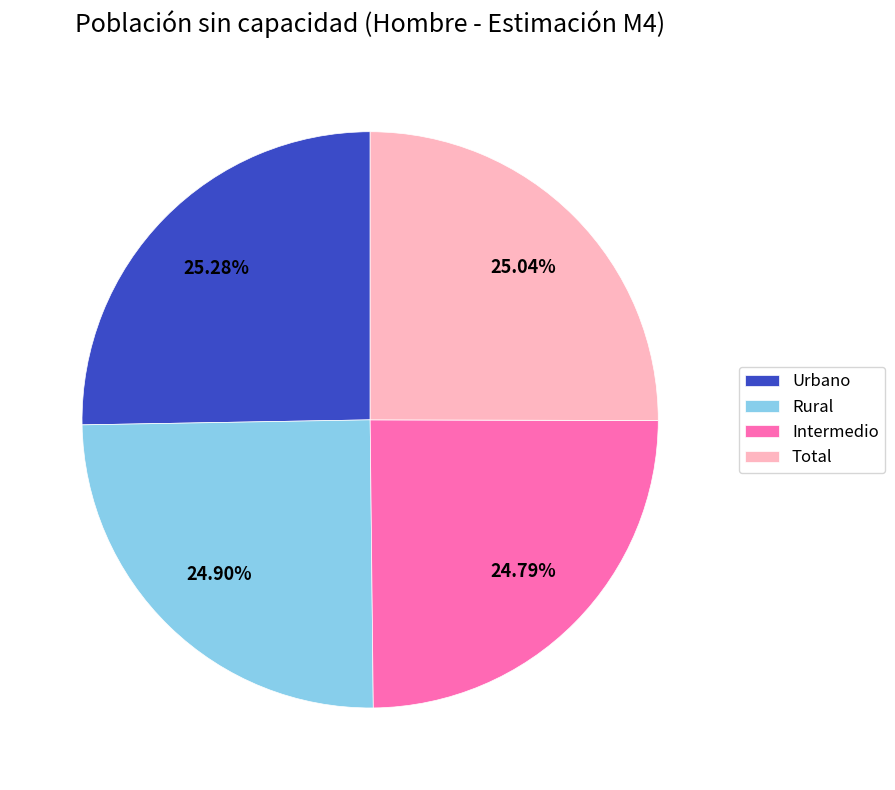

Is there any slice that represents more than half of the pie?

No